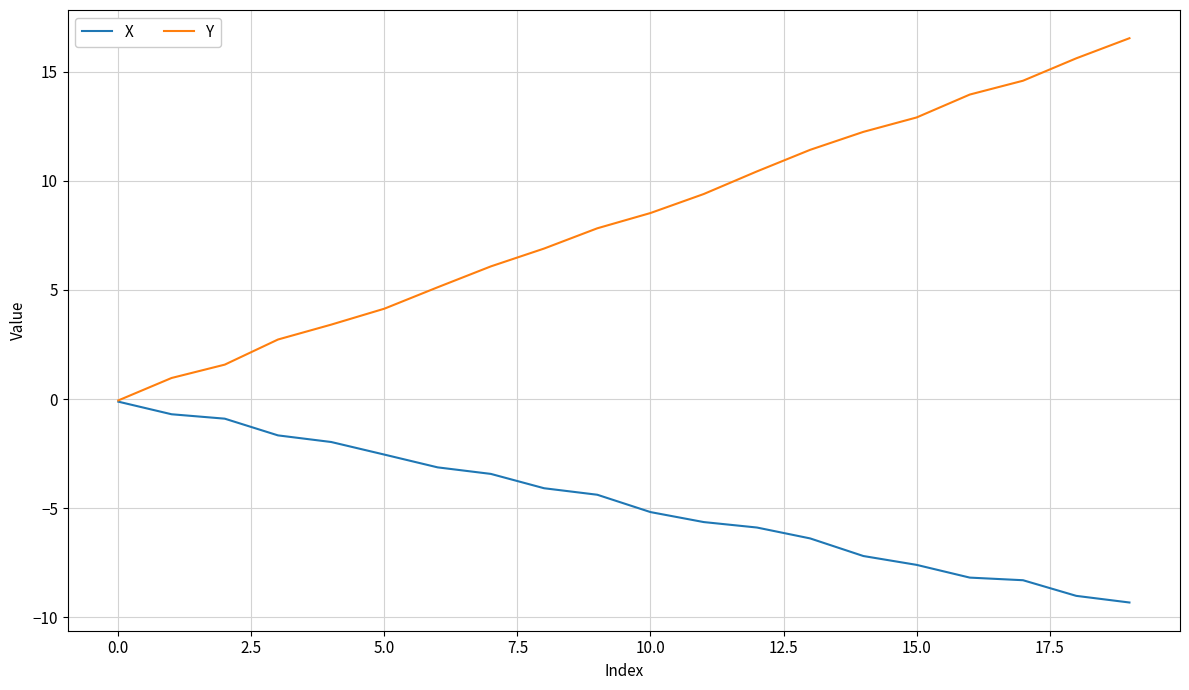

List the series in order of their overall mean, lowest first.

X, Y